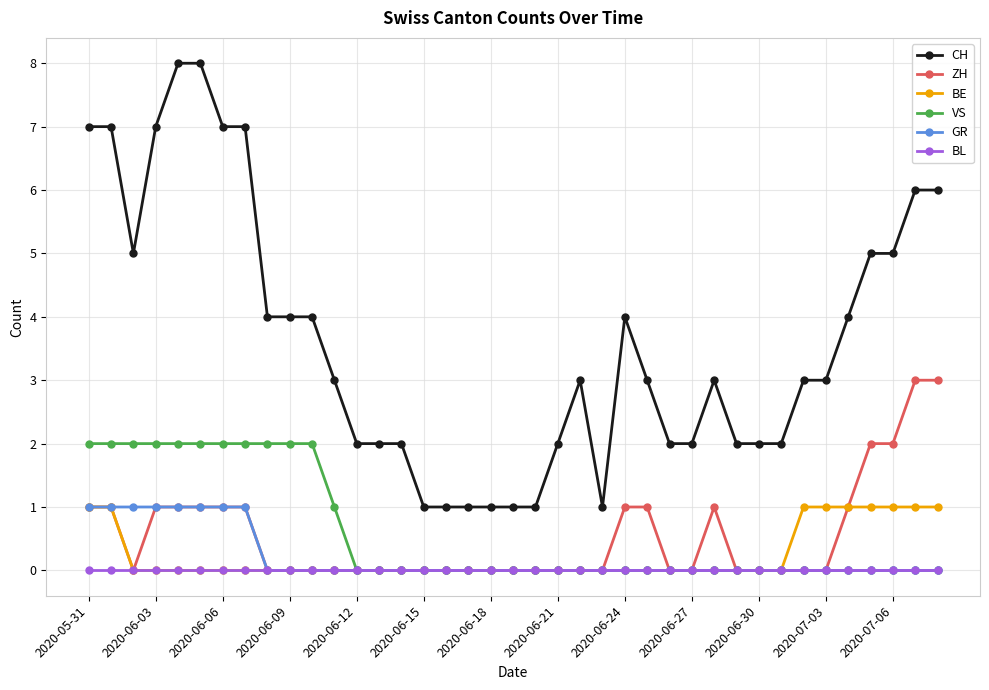

True or false: ZH and CH cross at least once.

False